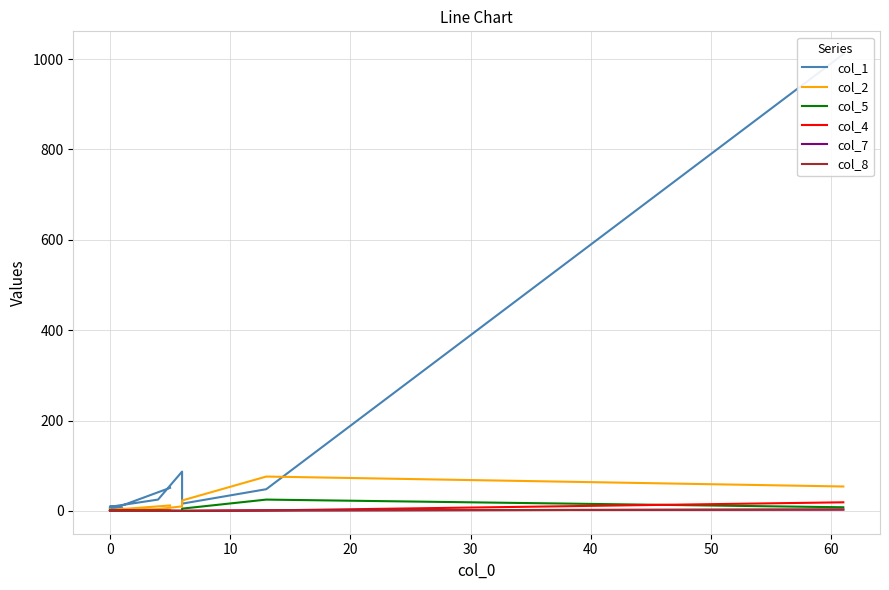

In col_2, how many points are lower than both neighbors (excluding endpoints)?

3